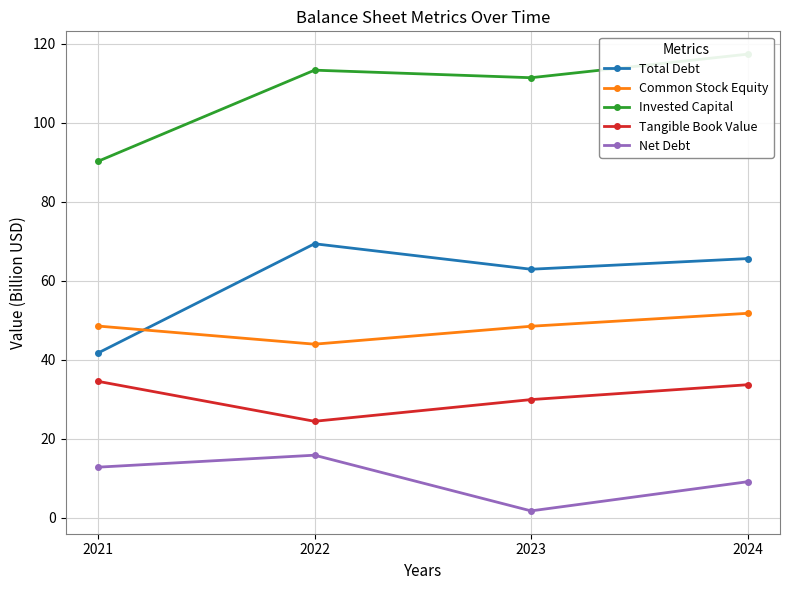

What value does the Total Debt series have at 2023?

62.9